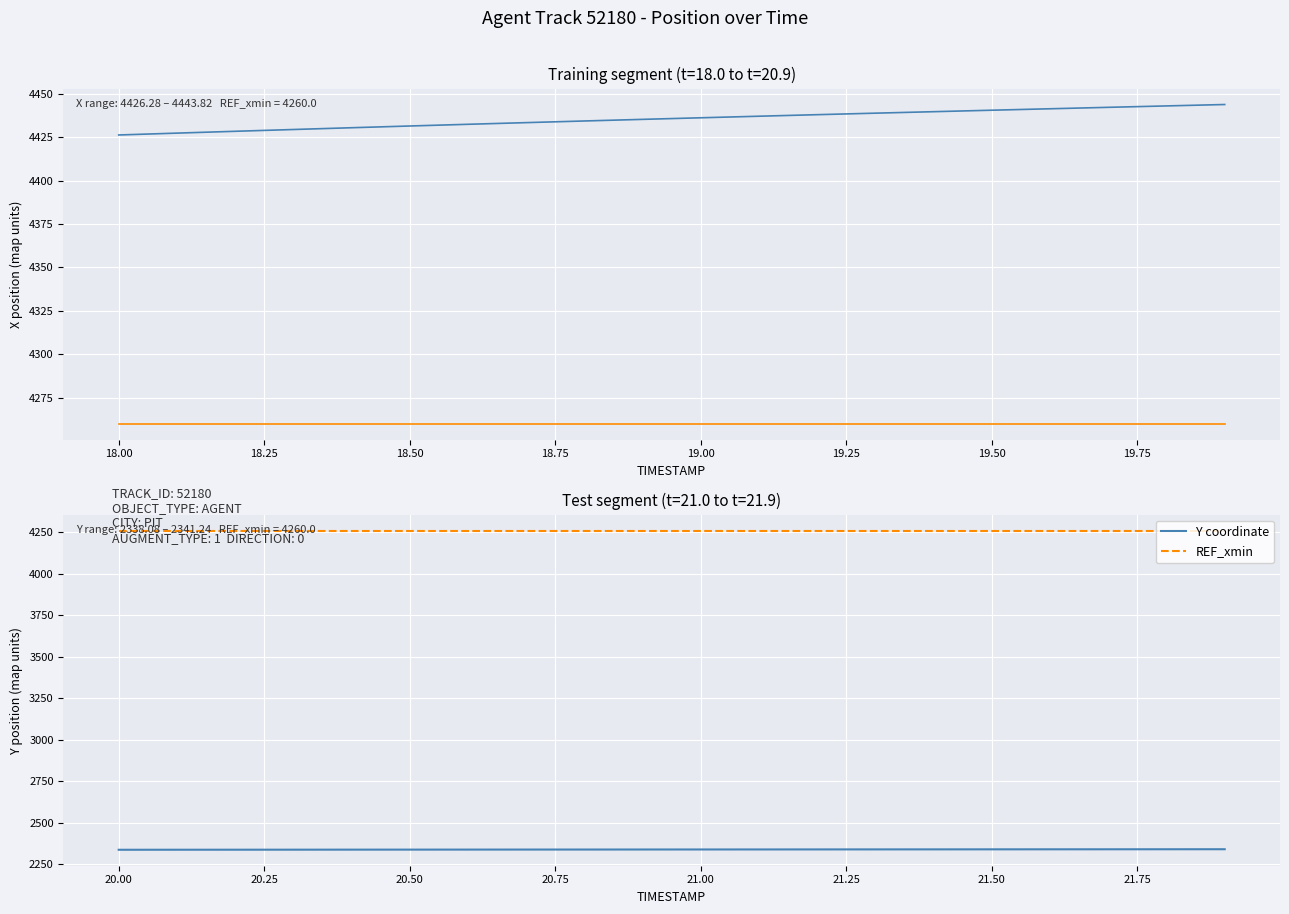

Count the number of data series in this chart.

3